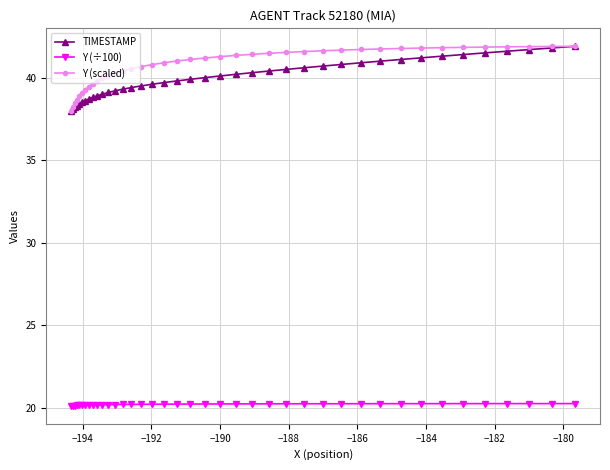

What is the maximum value for Y (÷100)?

20.2